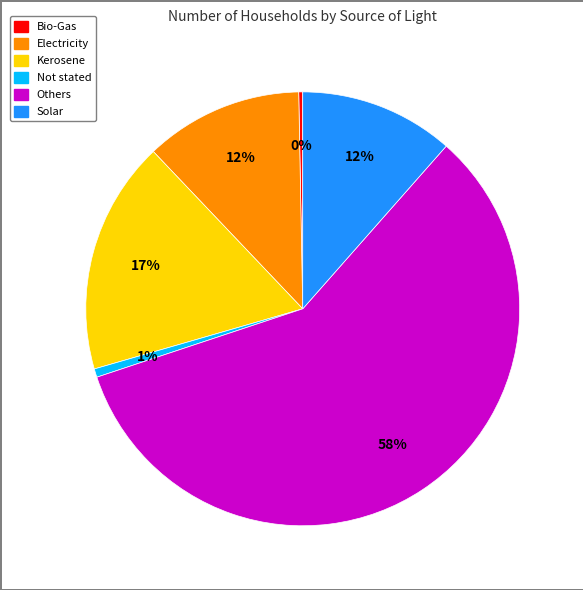

To the nearest percent, what percentage of the pie is Electricity?

12%